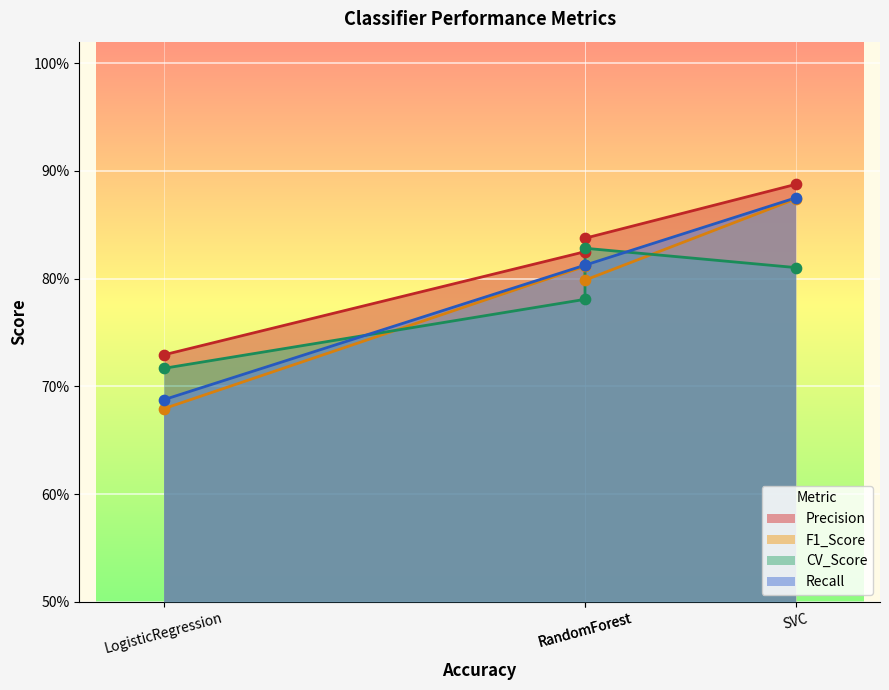

What are all the series names shown in the legend?

Precision, F1_Score, CV_Score, Recall